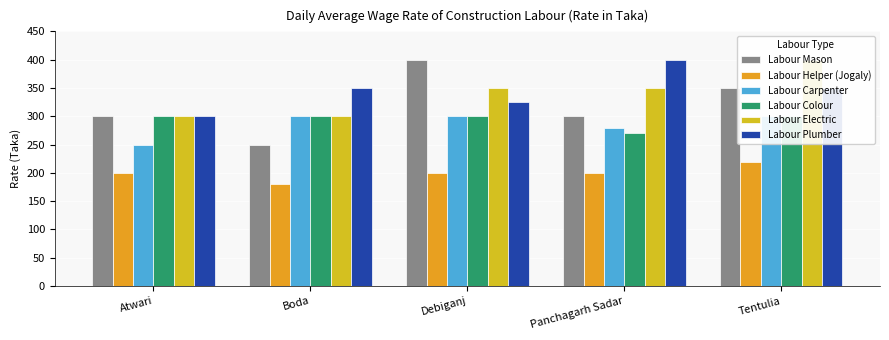

Which series has the widest spread of values?

Labour Mason